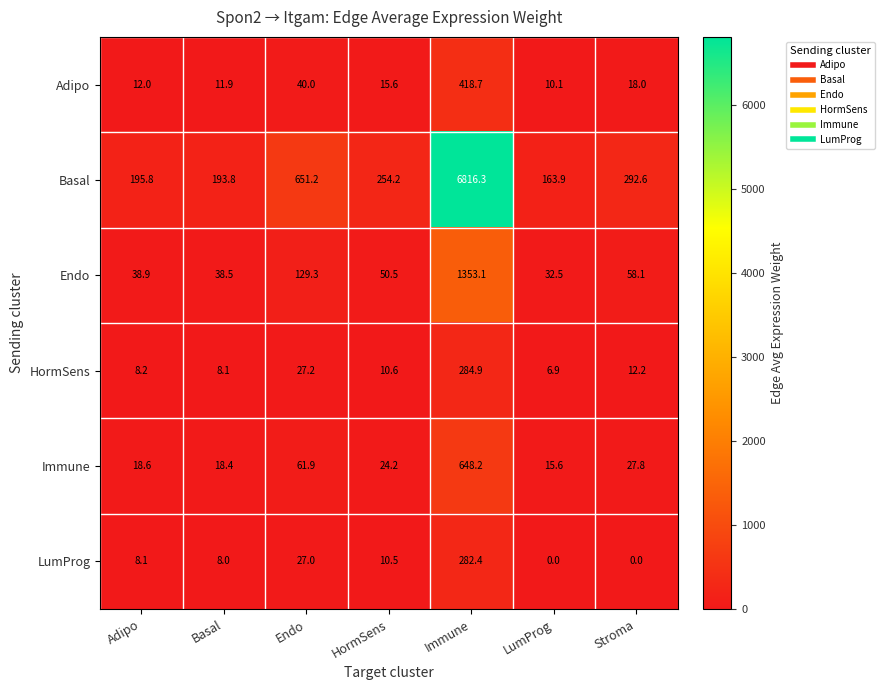

What is the maximum value shown in the chart?

6816.3